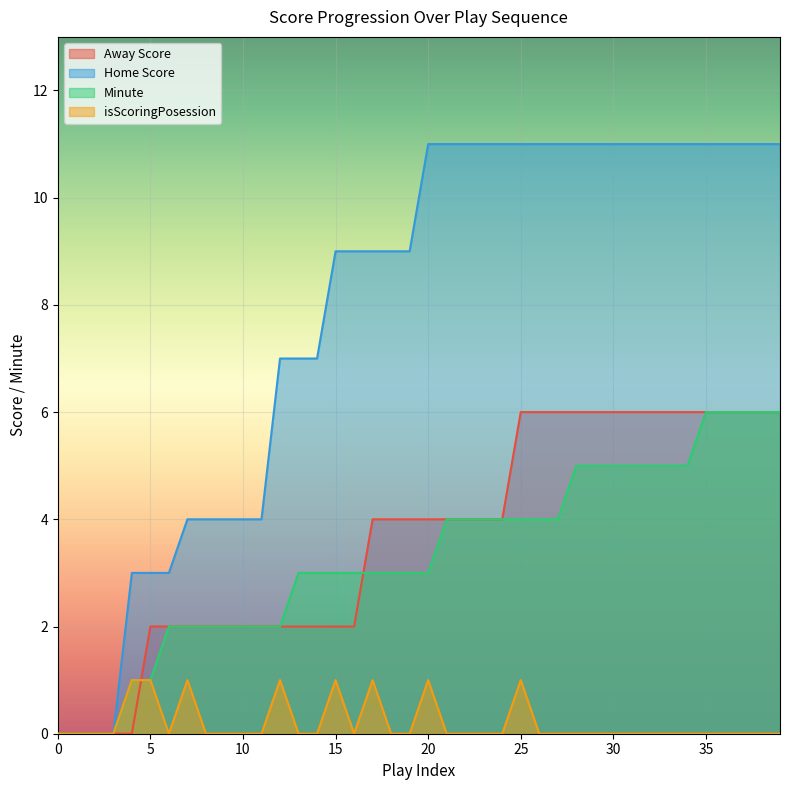

True or false: Minute and Home Score cross at least once.

False